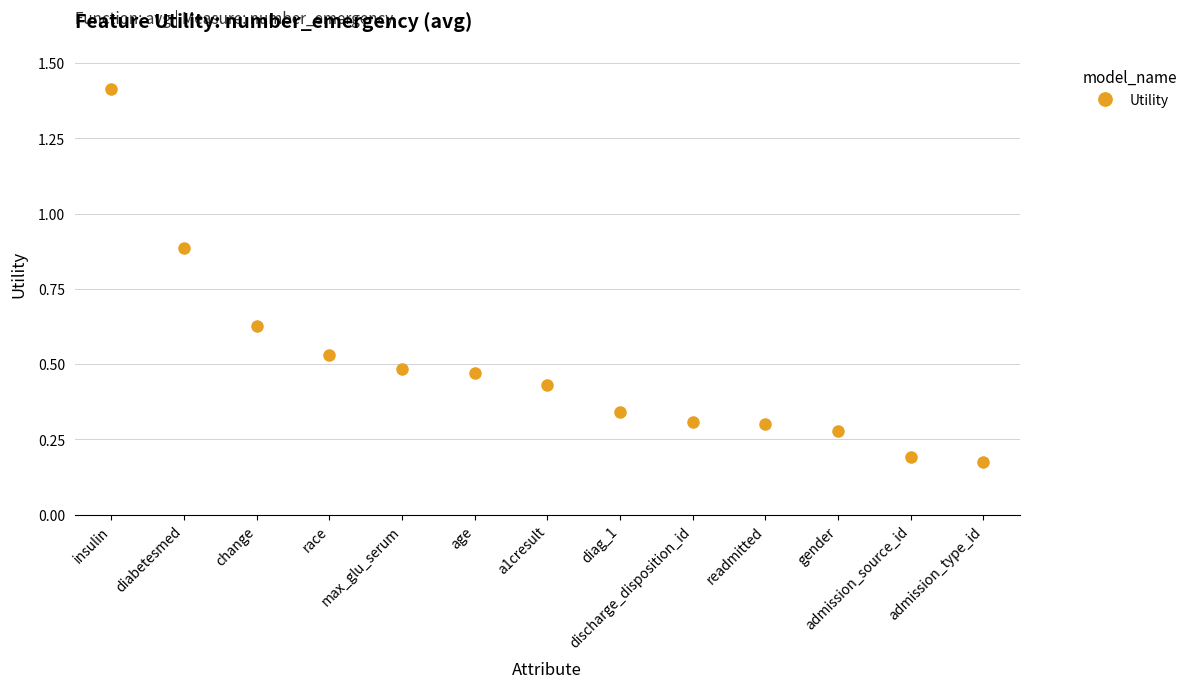

What is the difference between the second highest and minimum values?

0.7